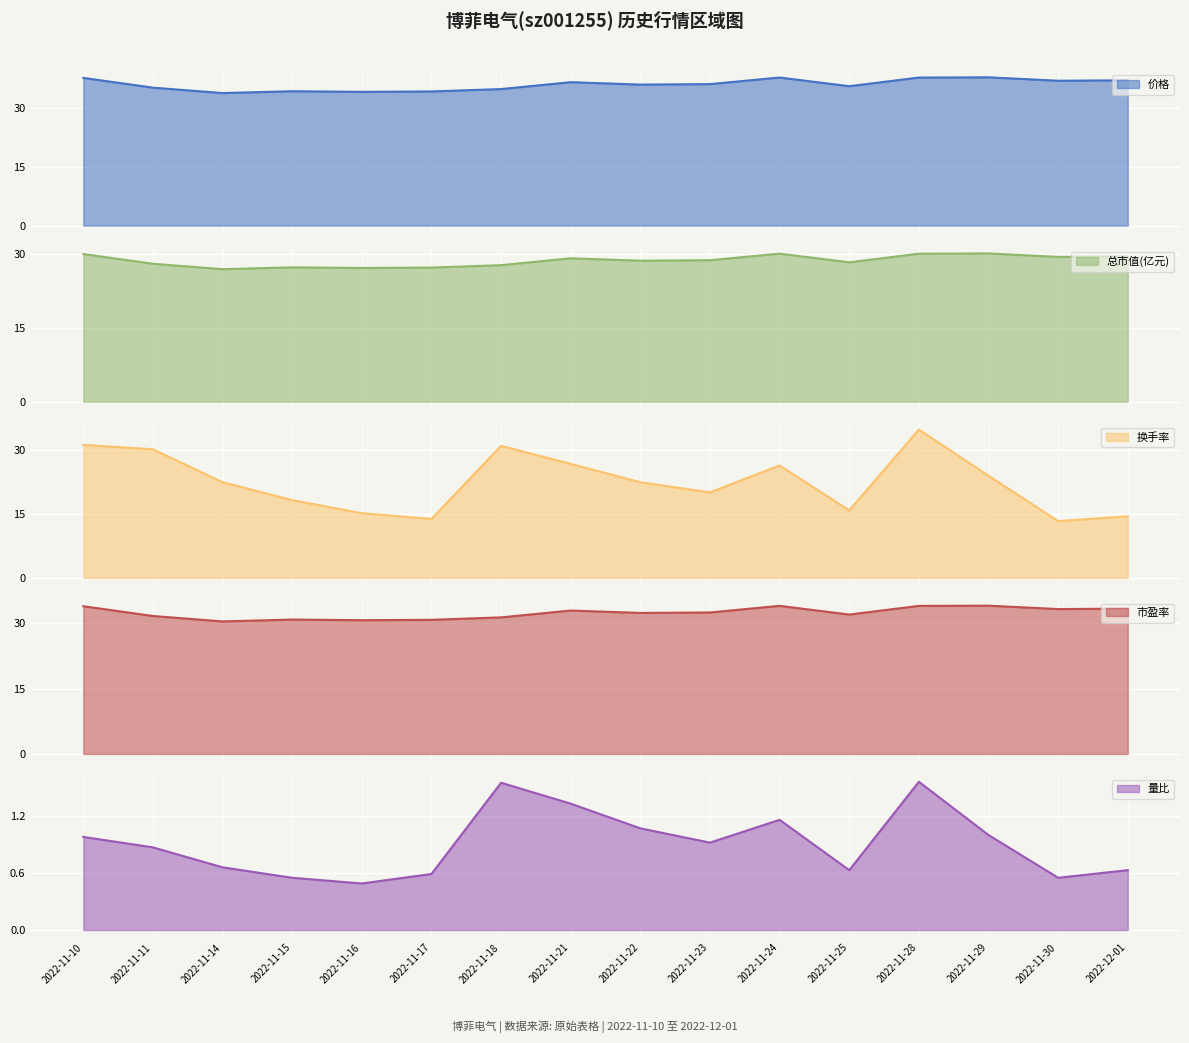

True or false: 市盈率 and 量比 cross at least once.

False